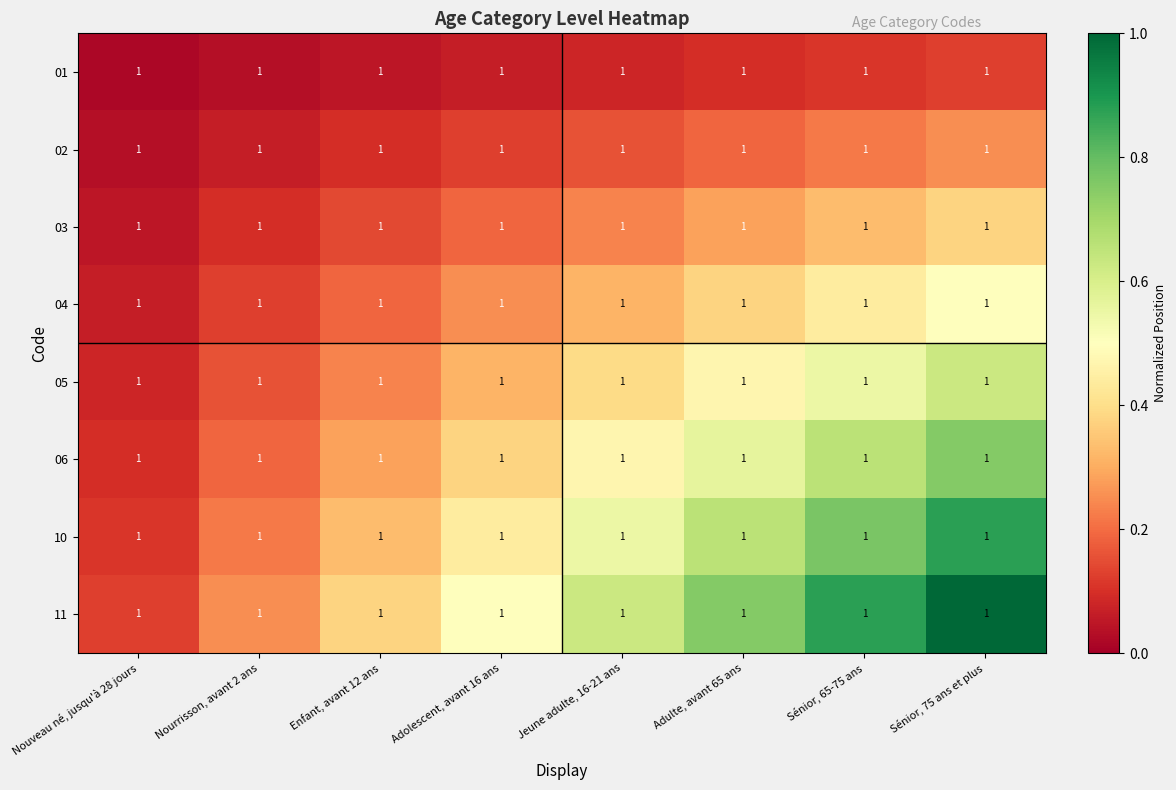

What is the total value across all series at Enfant, avant 12 ans?

1.7